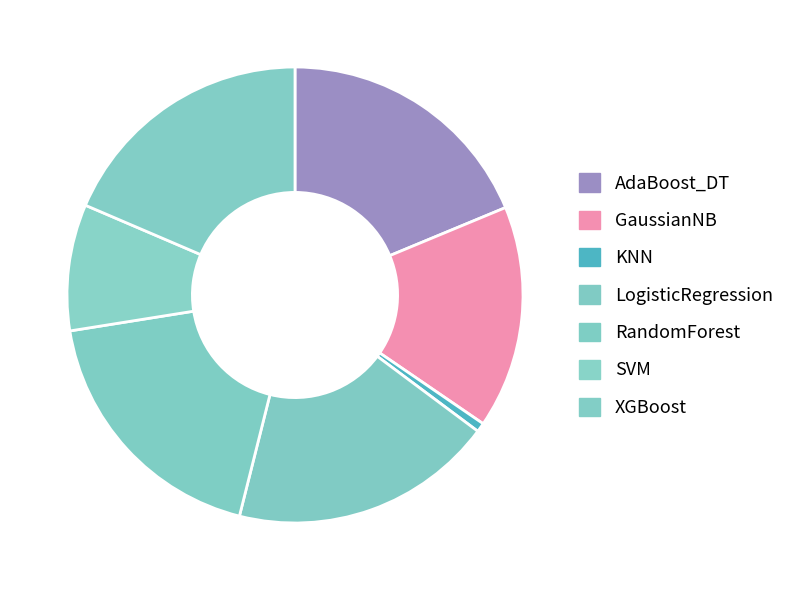

How much of the chart is everything except AdaBoost_DT?

81.3%